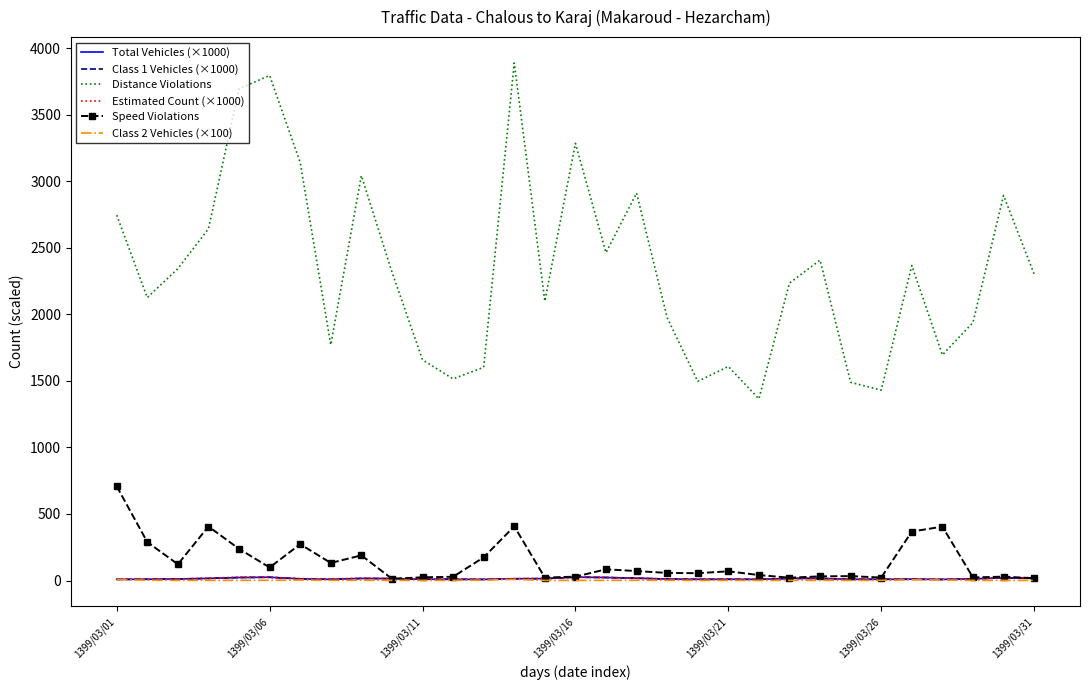

Which series has the widest spread of values?

Distance Violations